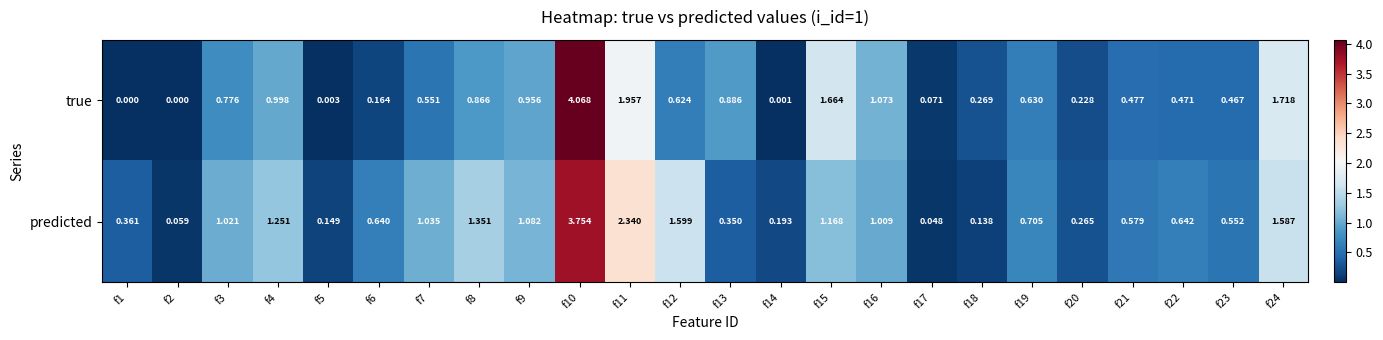

How many distinct data groups are displayed?

2